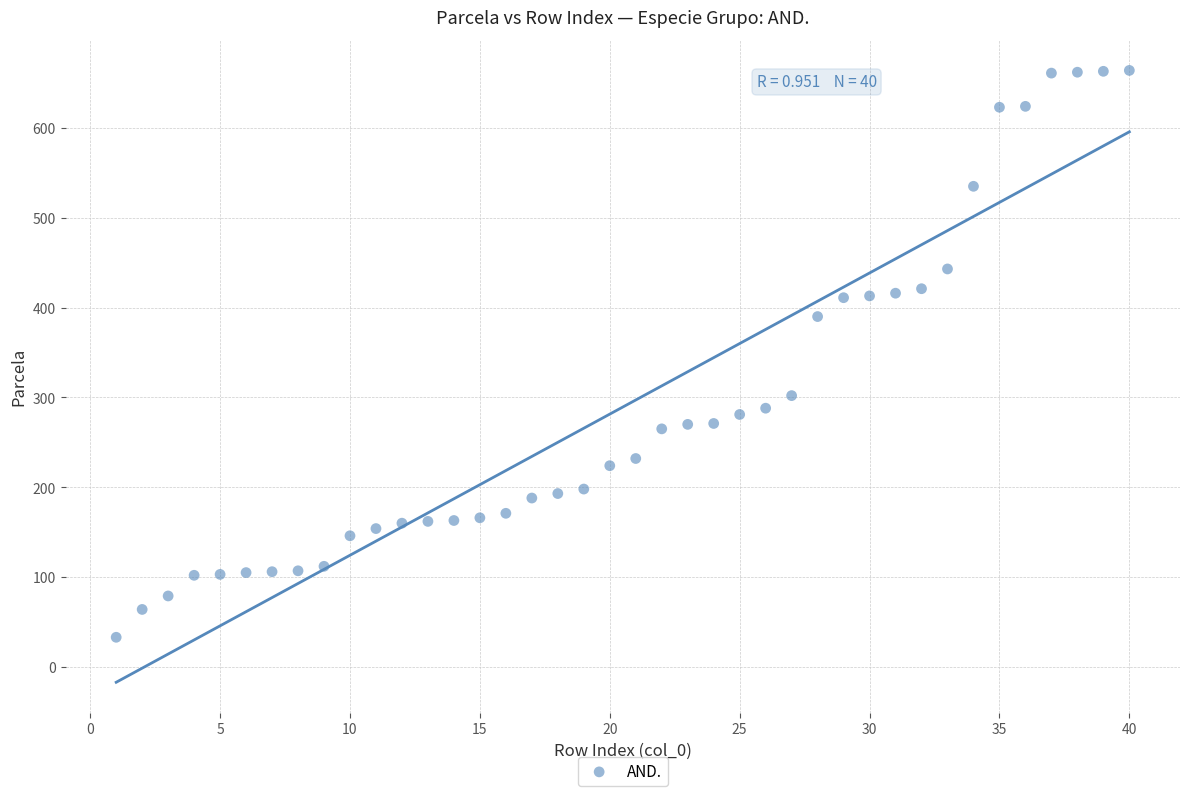

What is the range of Y values (max minus min)?

631